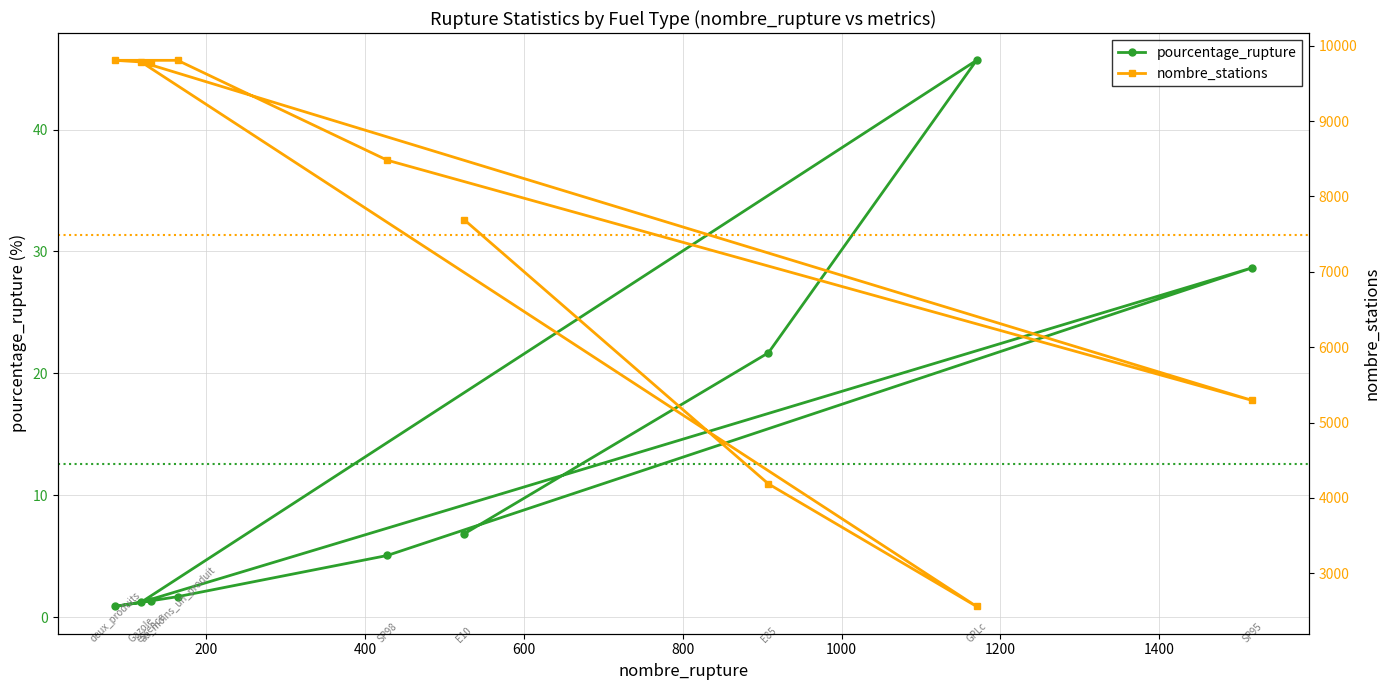

What is the value of the pourcentage_rupture point at the 7th from the left?

21.7